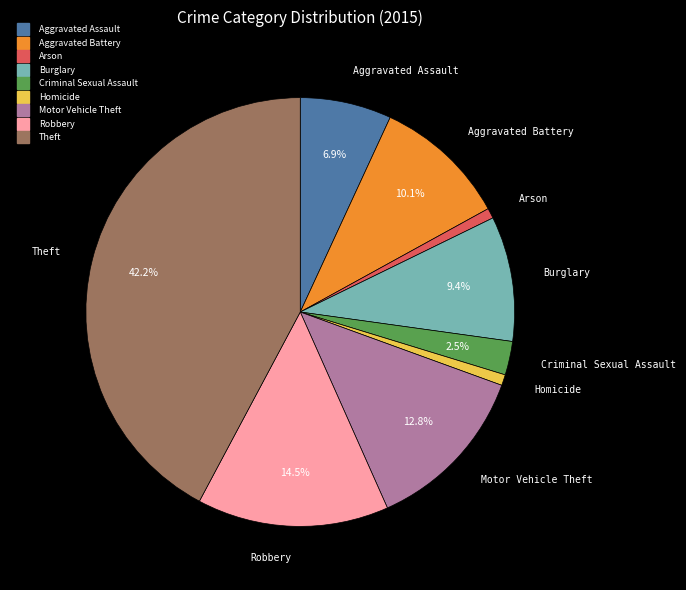

Which has a higher value, Arson or Robbery?

Robbery